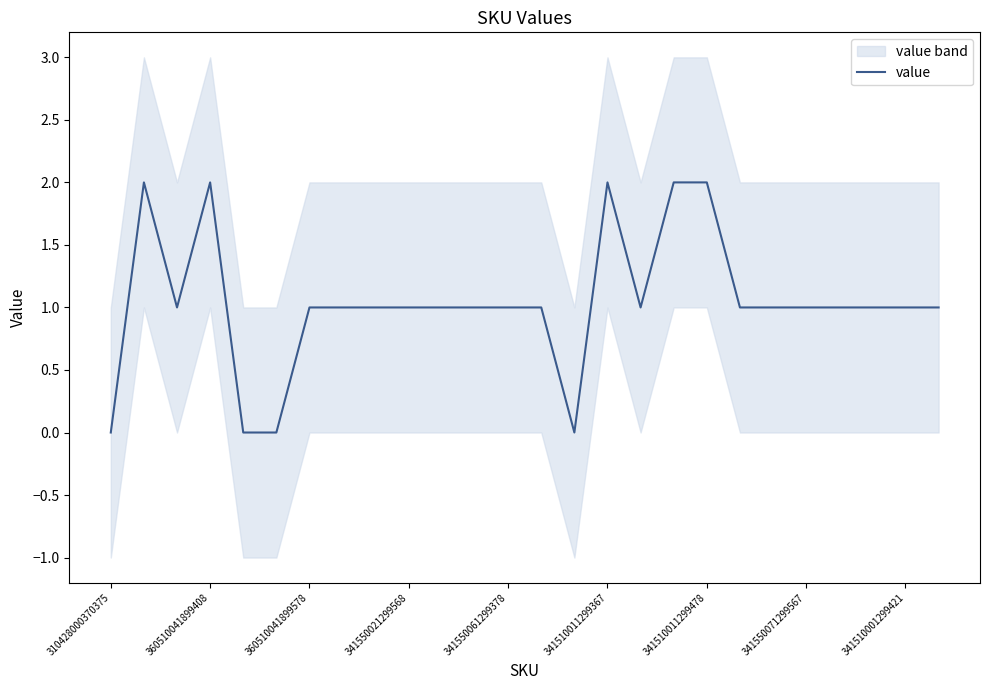

Is it true that value equals 2 at 341510011299478?

True